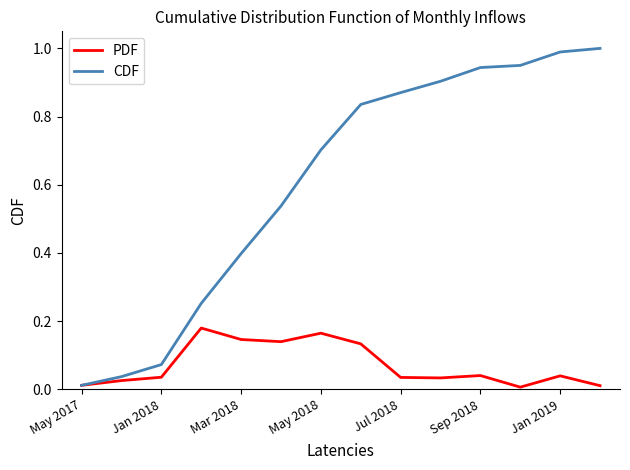

What are all the series names shown in the legend?

PDF, CDF